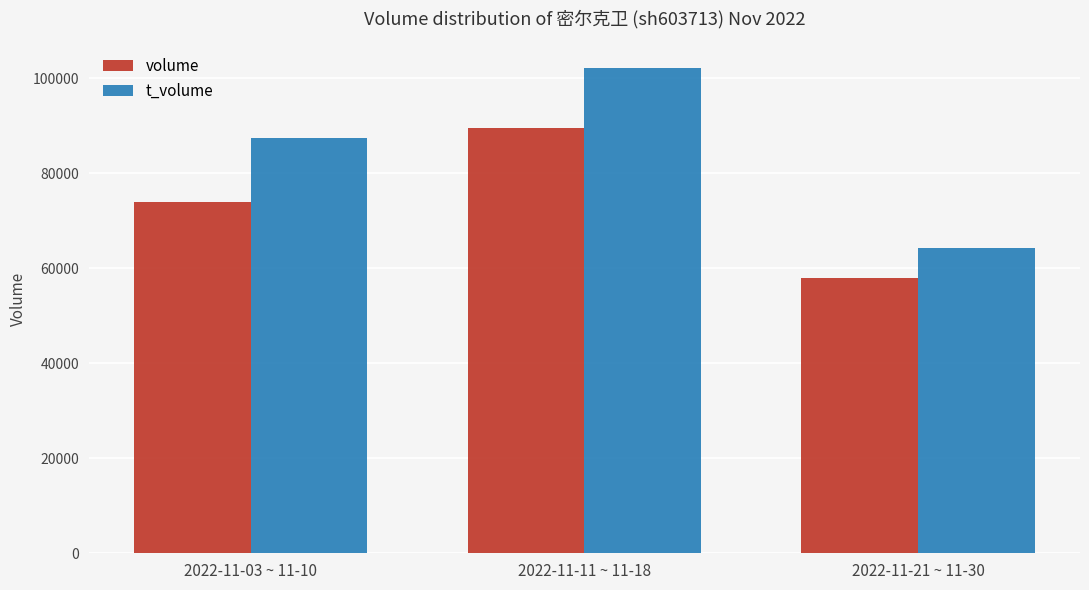

Count the volume values in the range 57933 to 89630.

3